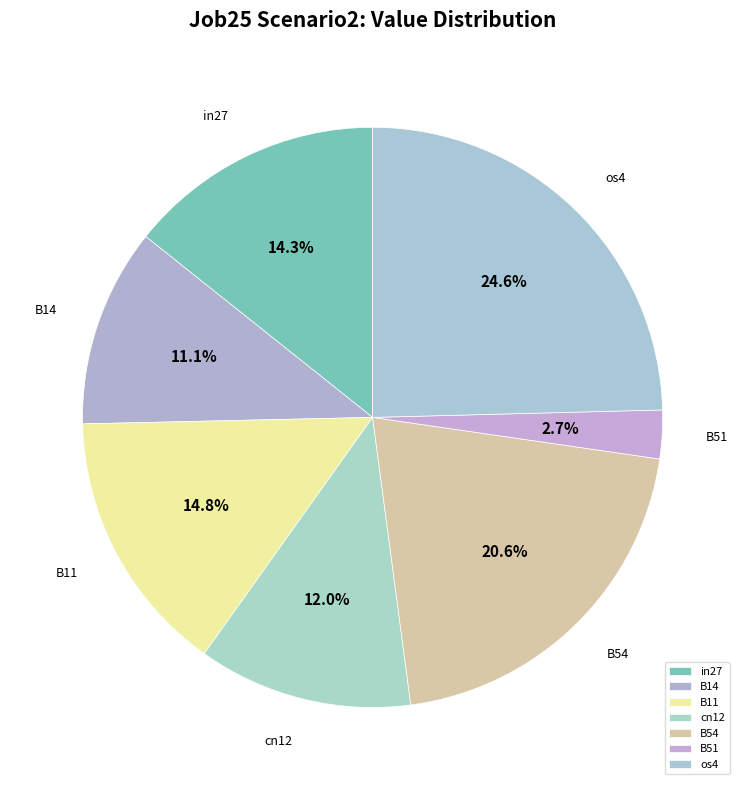

Which has a higher value, B51 or os4?

os4